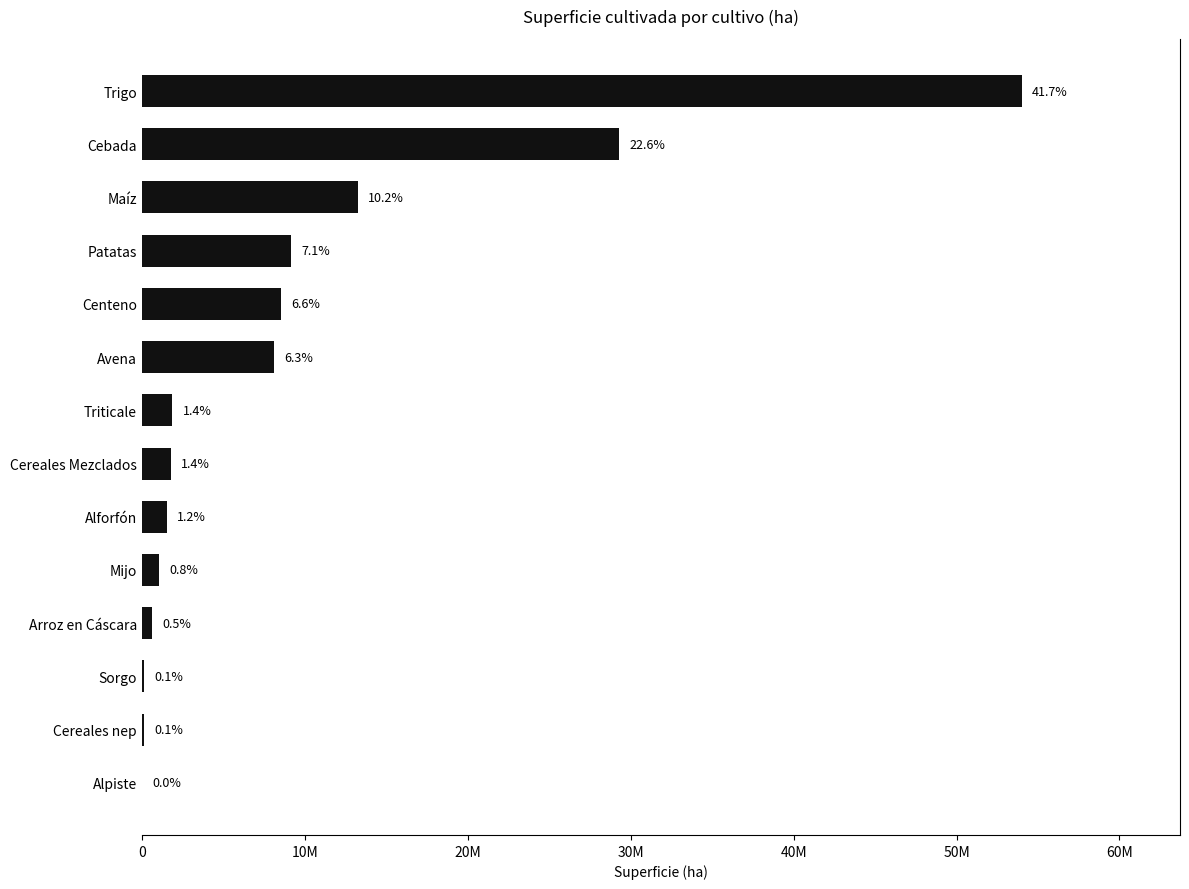

What is the average value?

9244226